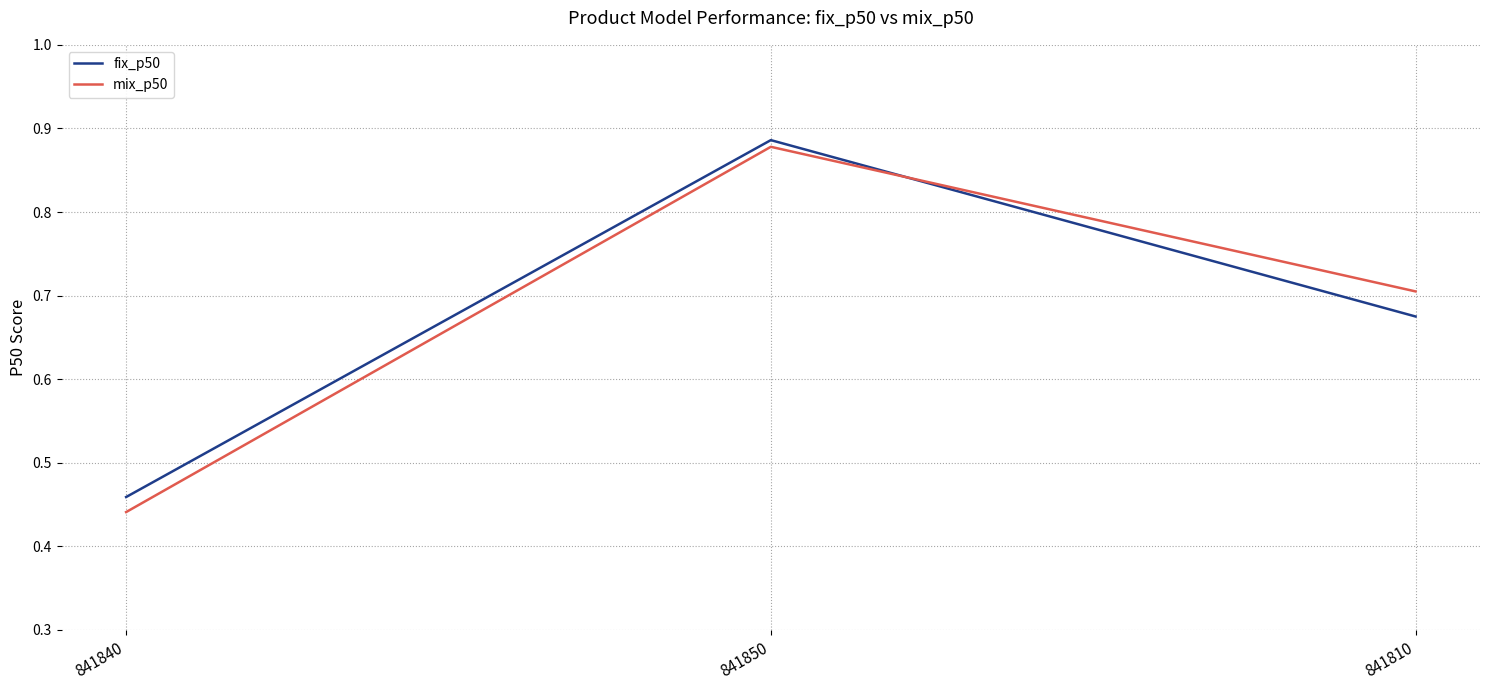

Where is fix_p50 nearest to the value 0?

841840